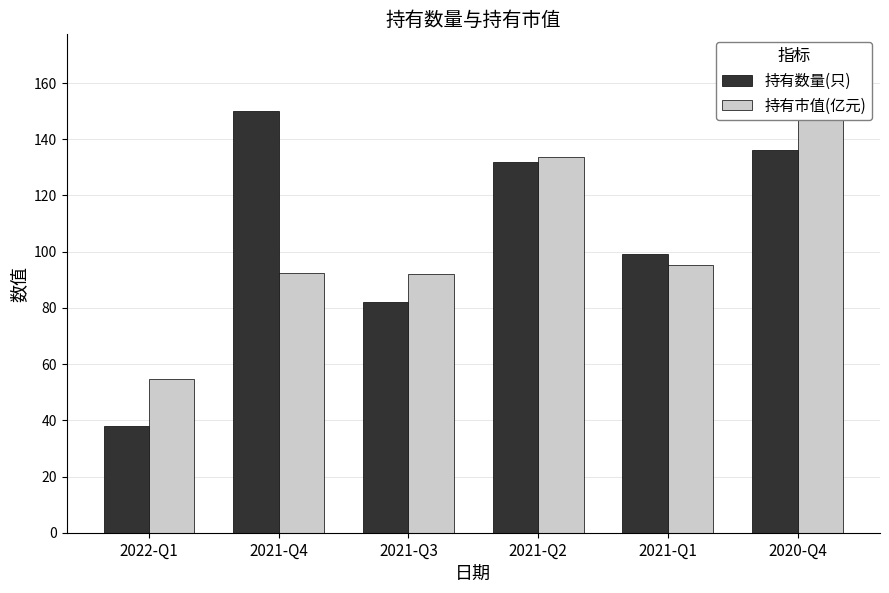

At which category does the chart reach its minimum across all series?

2022-Q1